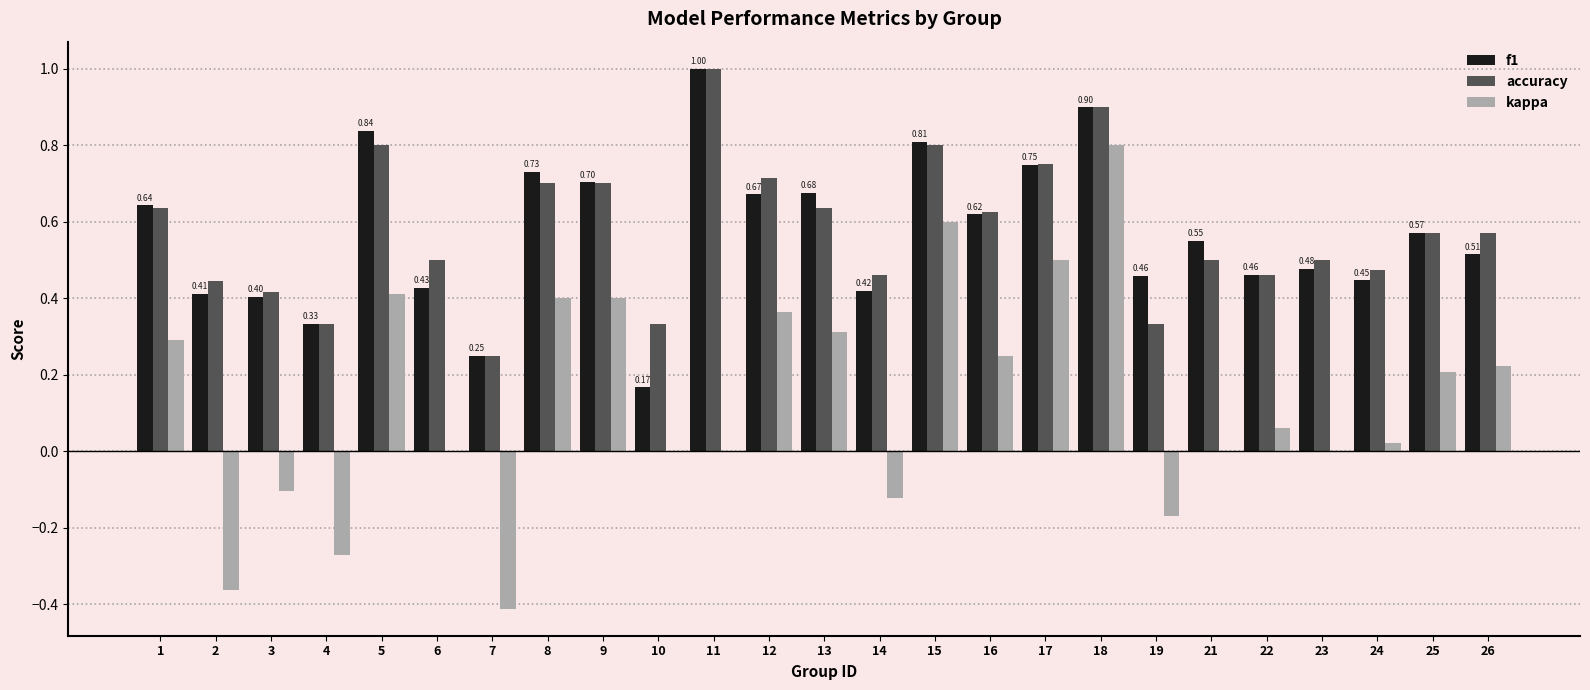

Are the bars horizontal?

No